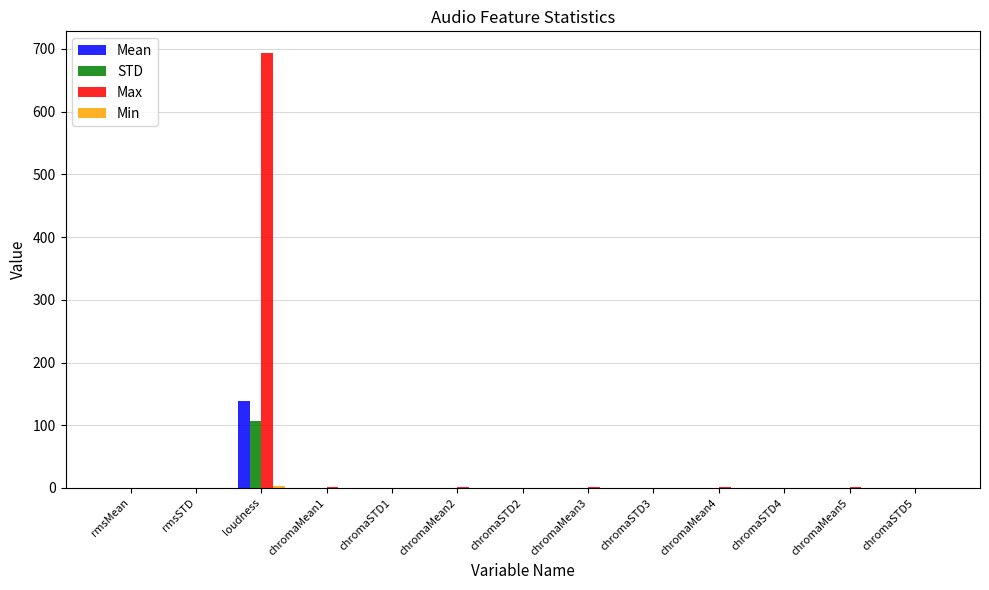

What is the highest value of the Max series?

693.4